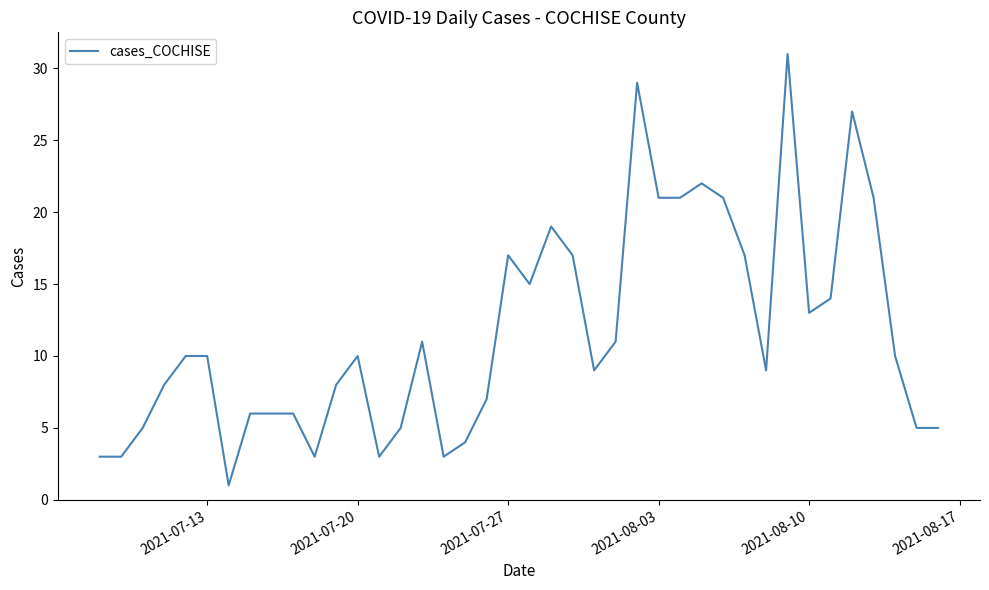

What is the difference between the maximum and minimum values?

30